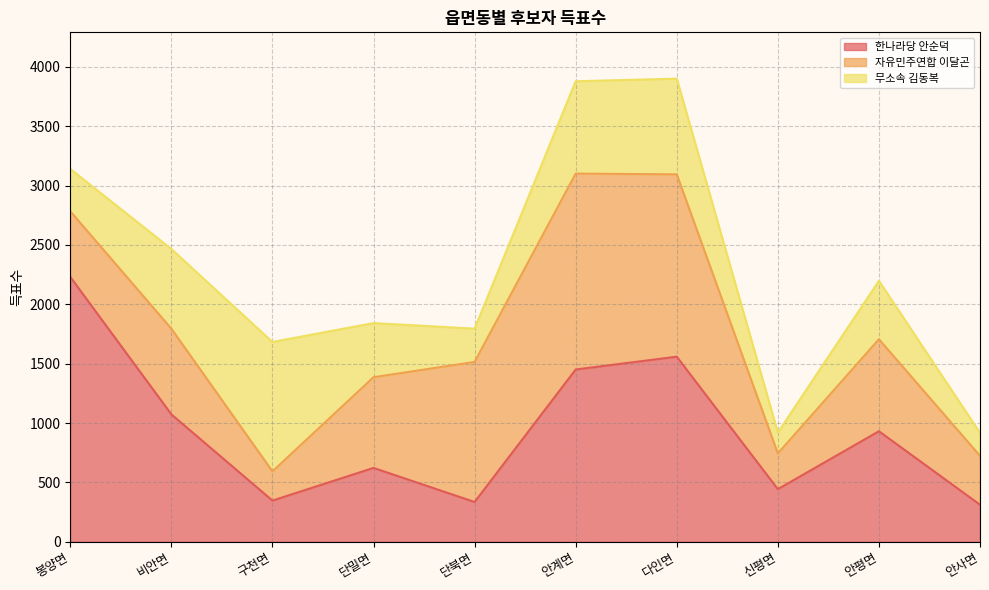

Between 다인면 and 비안면, which is larger?

다인면